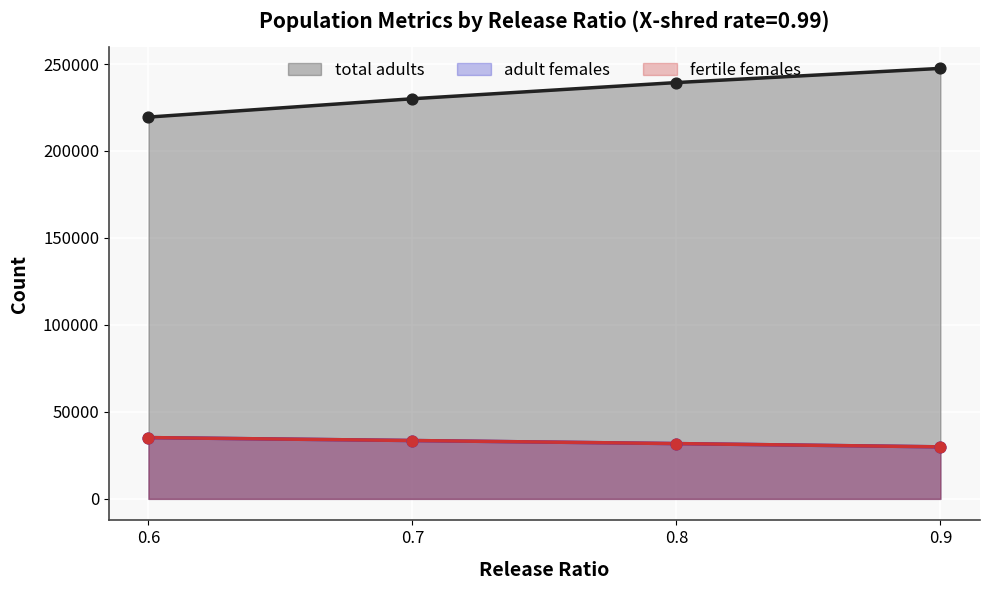

Which series has the largest Y range (max minus min)?

total adults